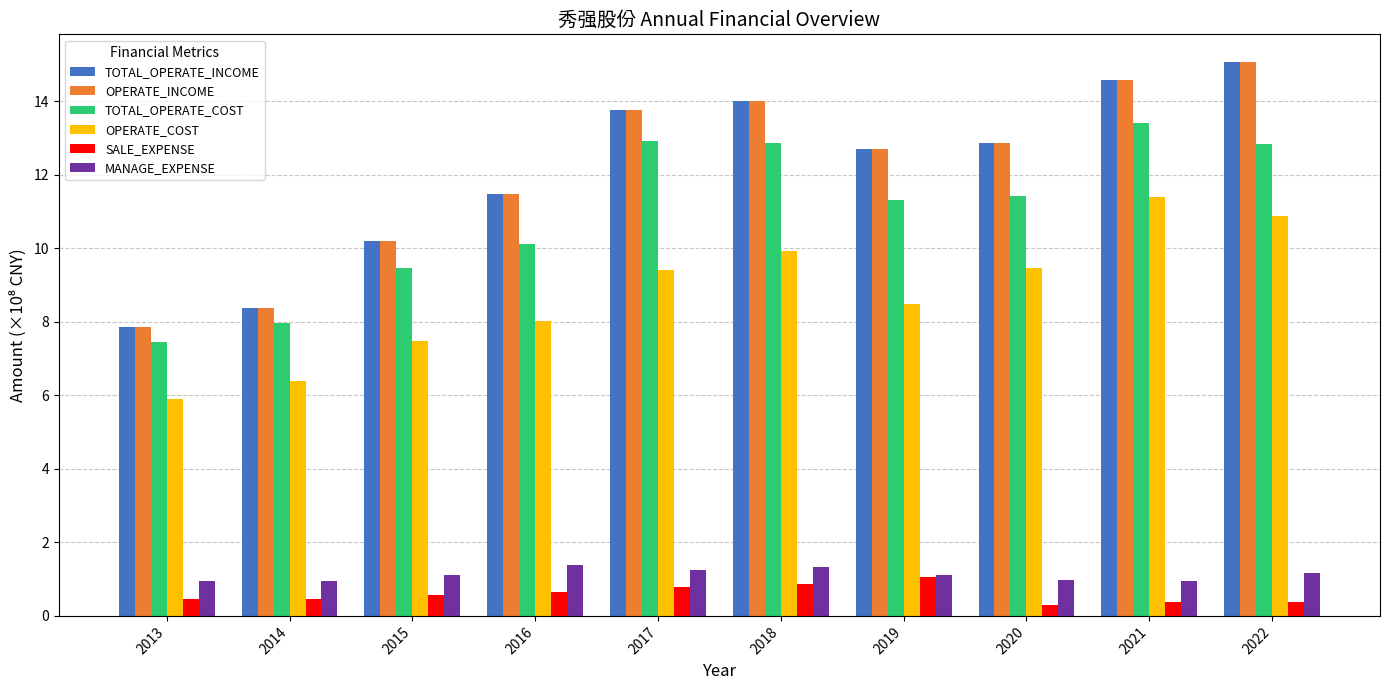

True or false: OPERATE_COST has a value of 12.4 at 2015.

False